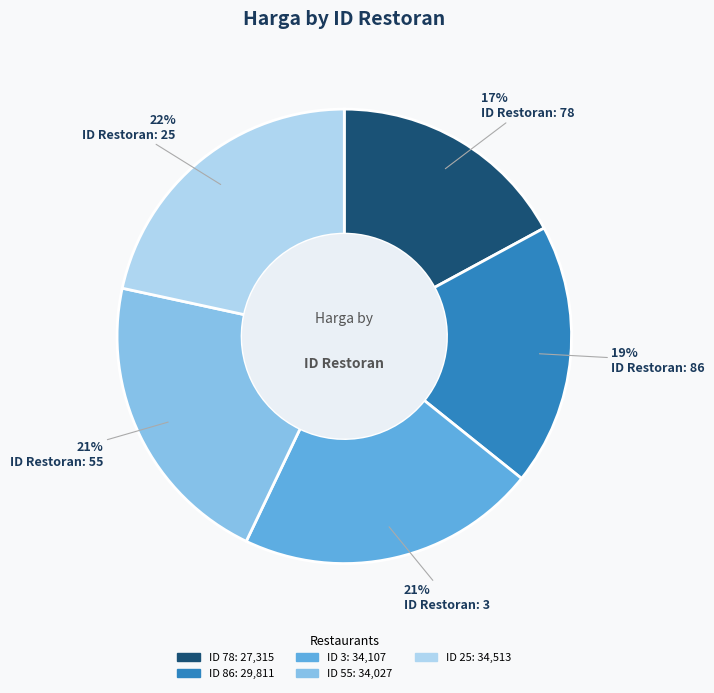

Does any single category account for the majority?

No